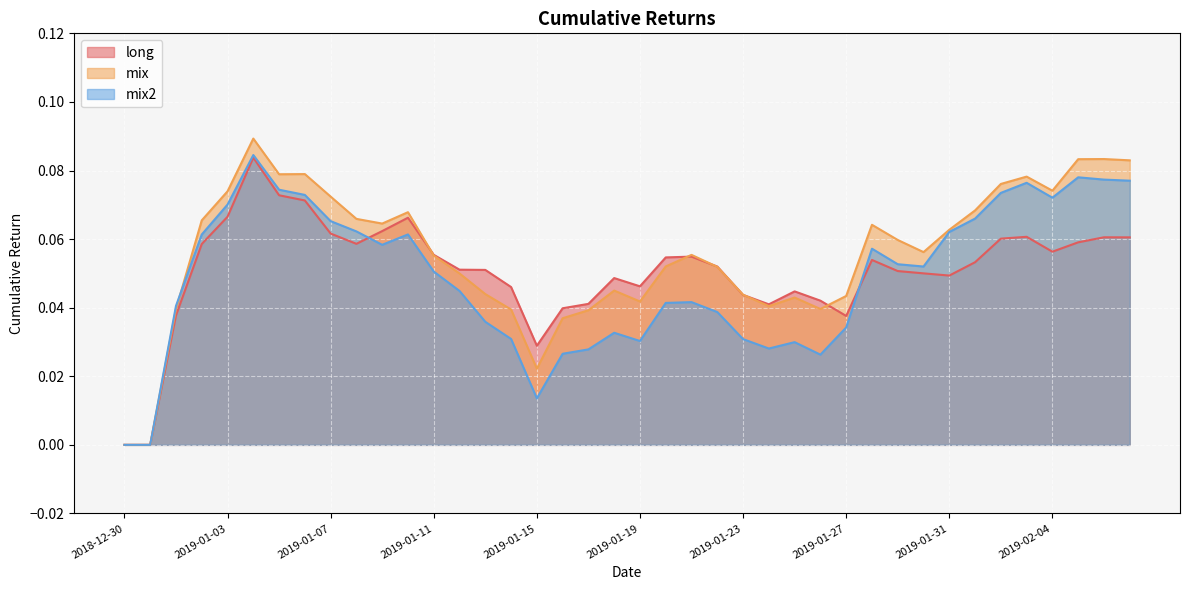

At which category does the chart reach its minimum across all series?

2018-12-30